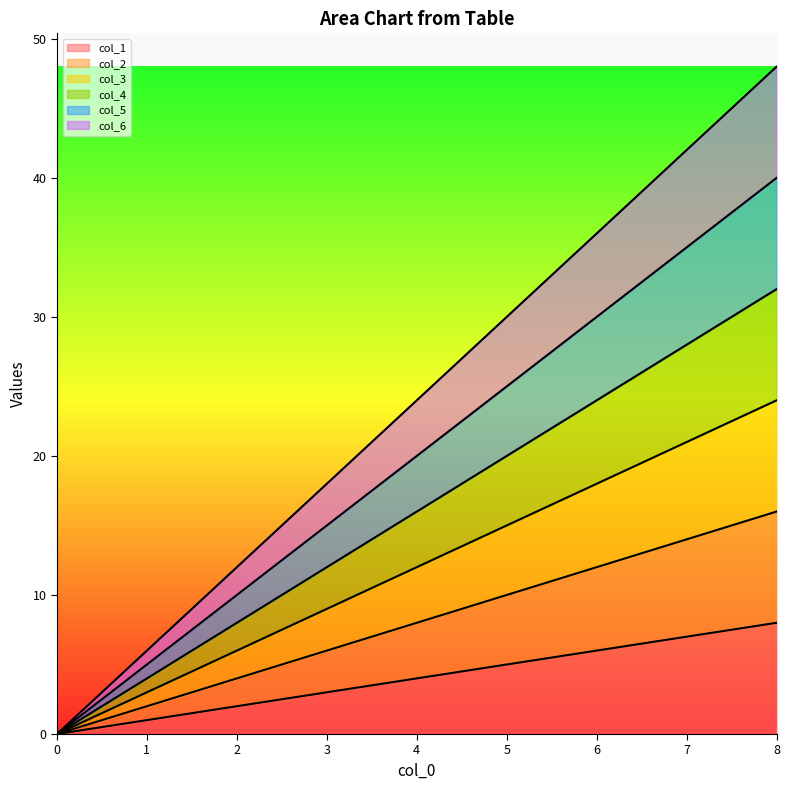

List the series in order of their overall mean, lowest first.

col_1, col_2, col_3, col_4, col_5, col_6